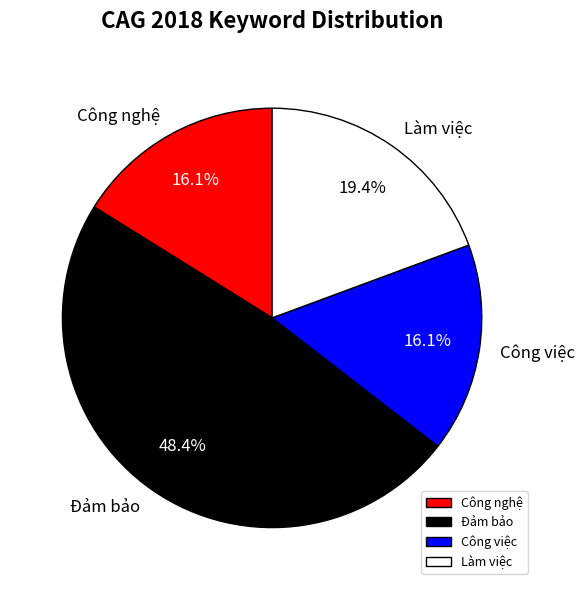

What percentage is NOT represented by Công nghệ?

83.9%